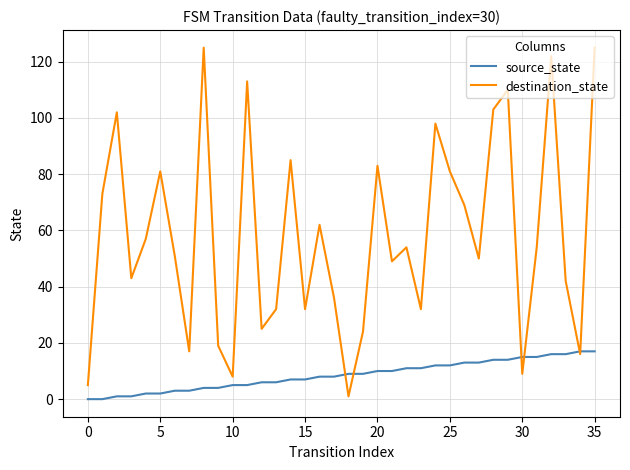

What is the maximum value shown in the chart?

125